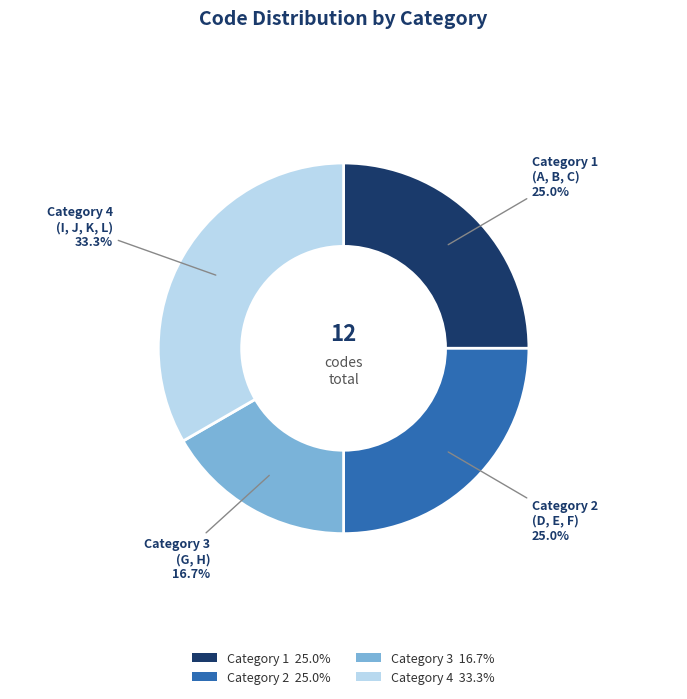

Which category has the biggest portion of the pie?

Category 4